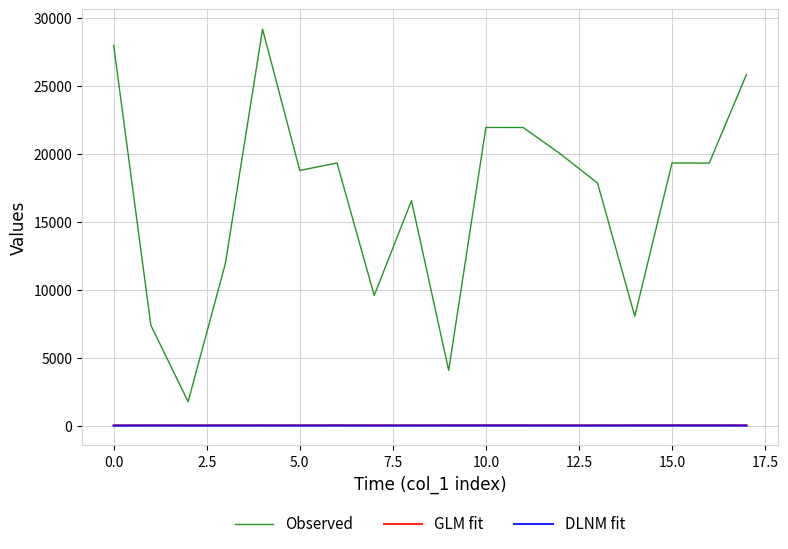

What is the sum of all DLNM fit values?

72.0